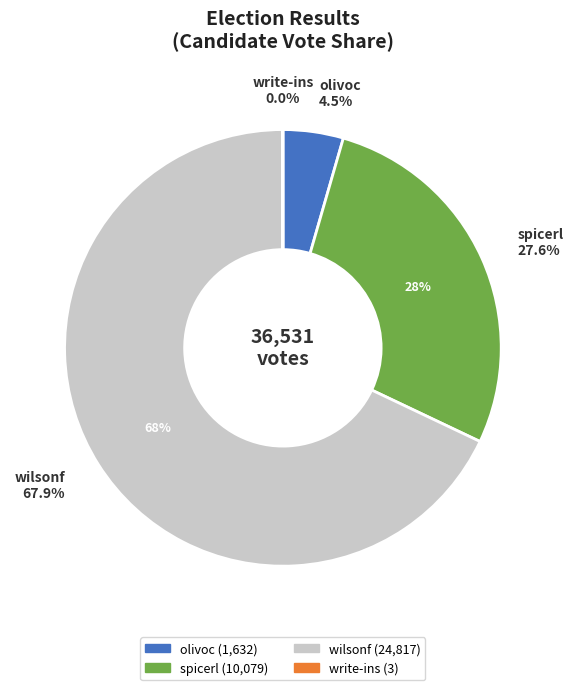

Rank the categories by value from highest to lowest.

wilsonf, spicerl, olivoc, write-ins